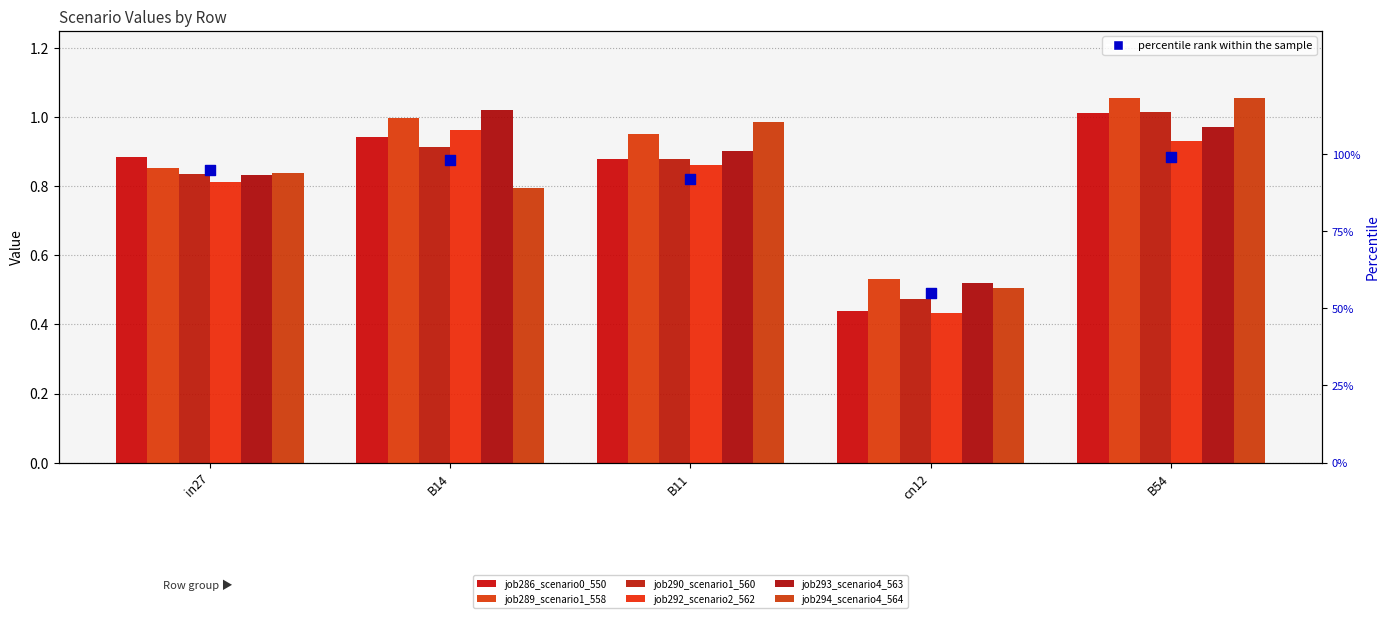

What is the total value across all series at B54?

6.0